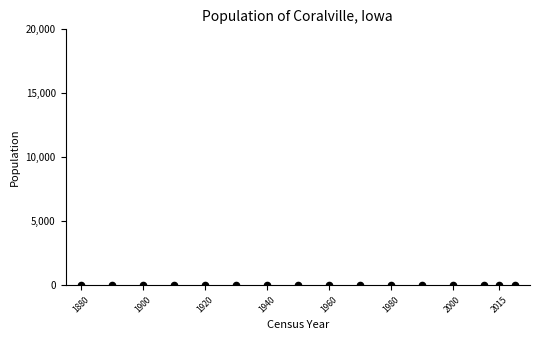

What is the range of X values (max minus min)?

140